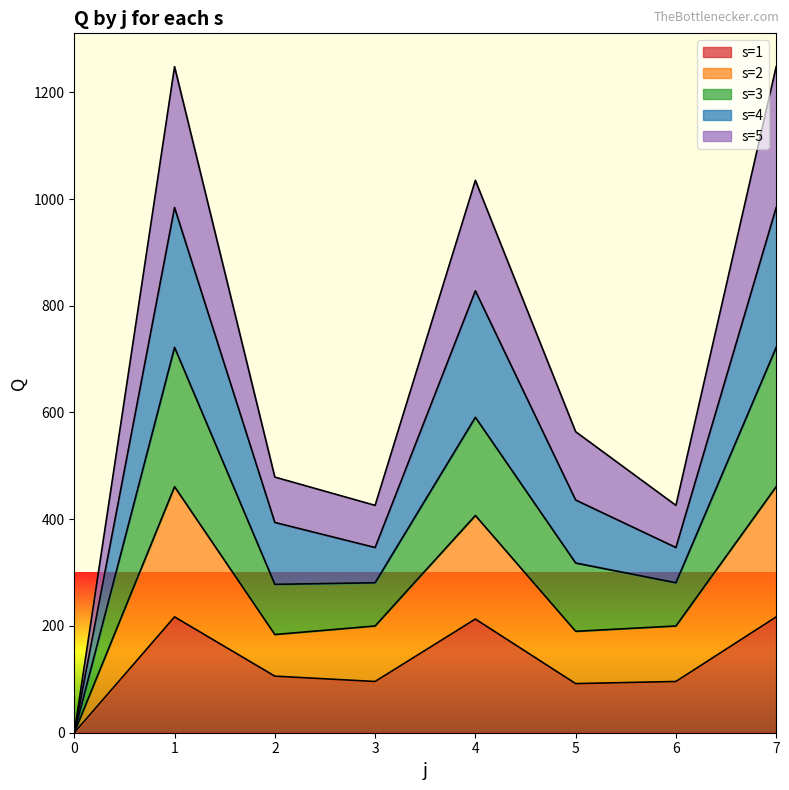

What are all the series names shown in the legend?

s=1, s=2, s=3, s=4, s=5